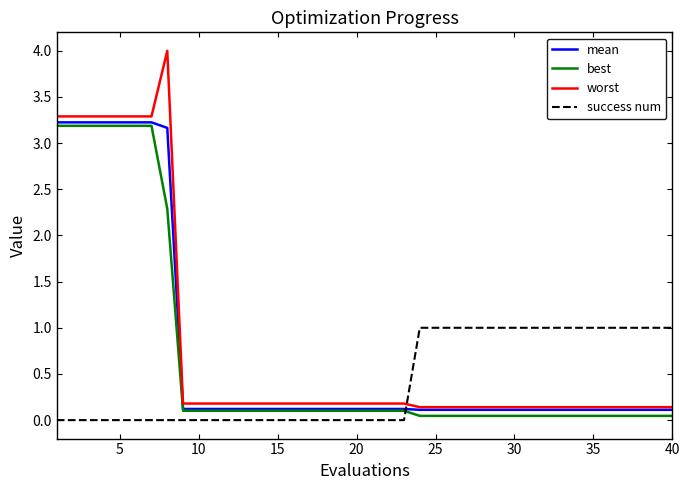

Which series ends up on top after the final intersection of success num and worst?

success num